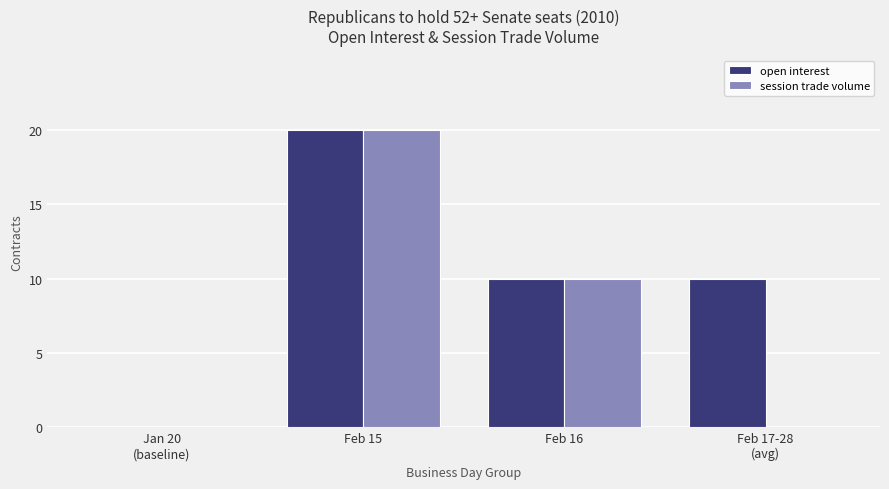

True or false: session trade volume has a value of 10 at Feb 16.

True